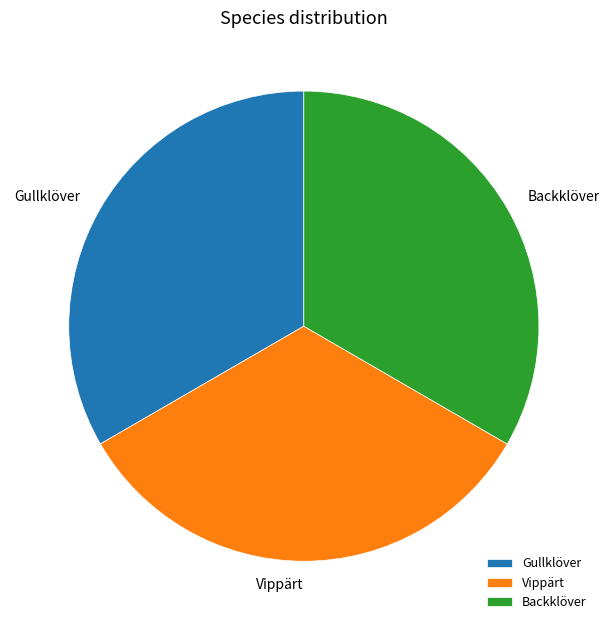

Approximately how many times larger is the value at Backklöver compared to Vippärt?

1.0